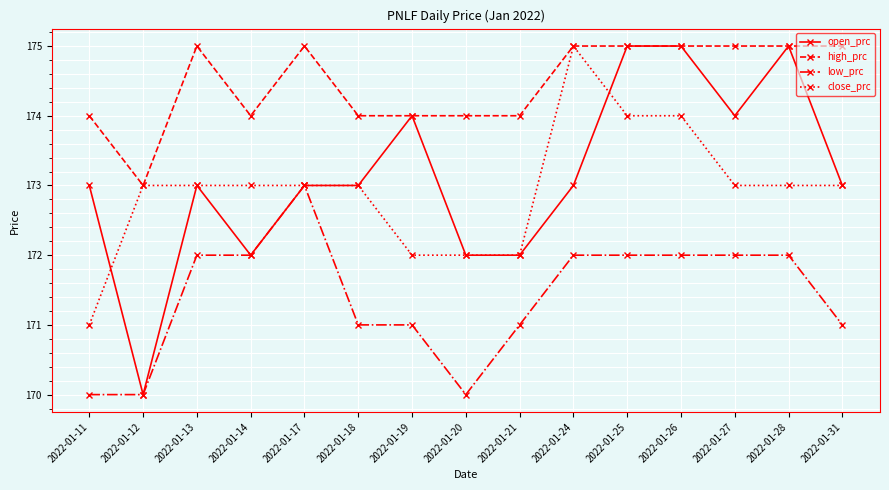

True or false: low_prc and high_prc intersect in this chart.

False